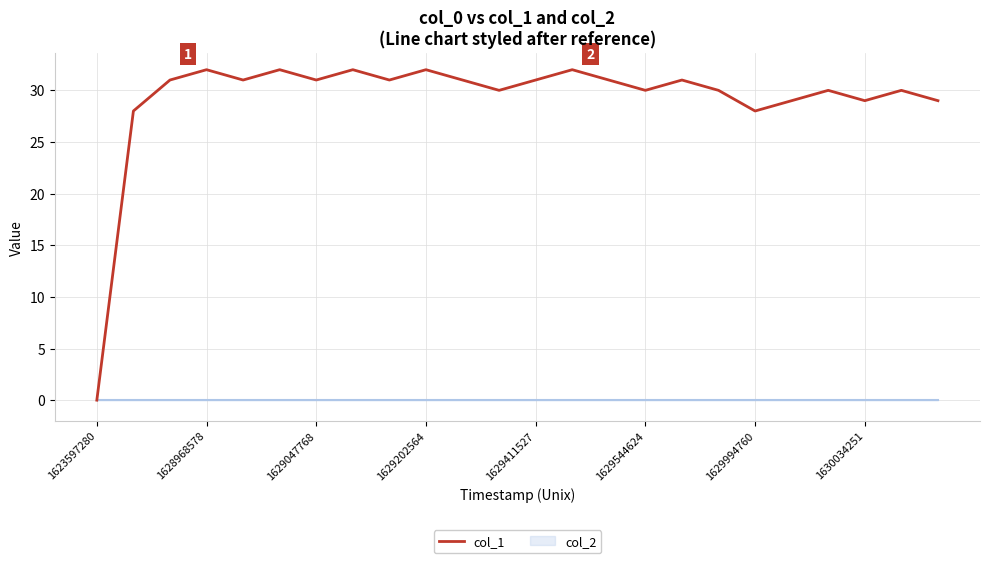

What is the highest value of the col_1 series?

32